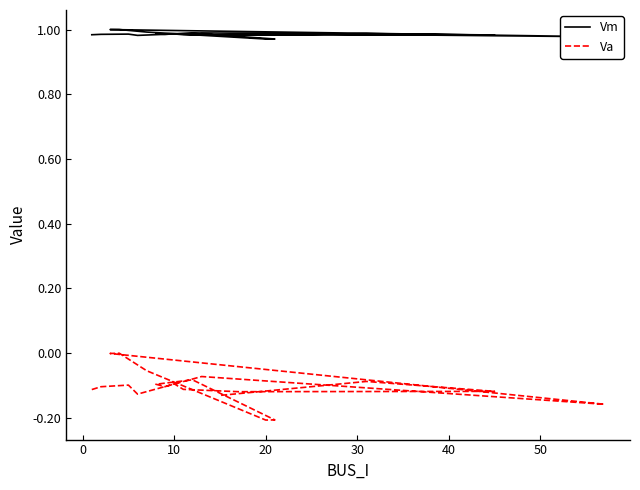

Does the chart have visible grid lines?

No